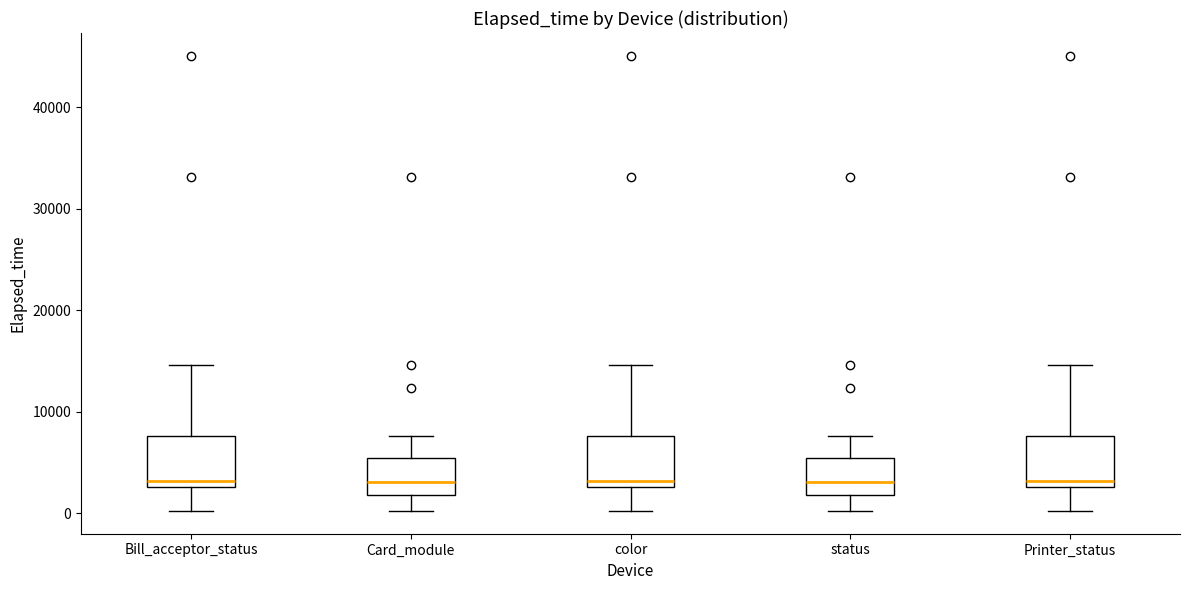

Reading left to right, read every box against the y-axis: the position of its median line, the range the box covers, and the ends of its whiskers. The values are not printed on the chart, so give them approximately, as read against the axis.

Bill_acceptor_status: median 3000 (just above the box's lower edge), box 3000 to 8000, whiskers 0 to 15000
Card_module: median 3000, box 2000 to 6000, whiskers 0 to 8000
color: median 3000 (just above the box's lower edge), box 3000 to 8000, whiskers 0 to 15000
status: median 3000, box 2000 to 6000, whiskers 0 to 8000
Printer_status: median 3000 (just above the box's lower edge), box 3000 to 8000, whiskers 0 to 15000